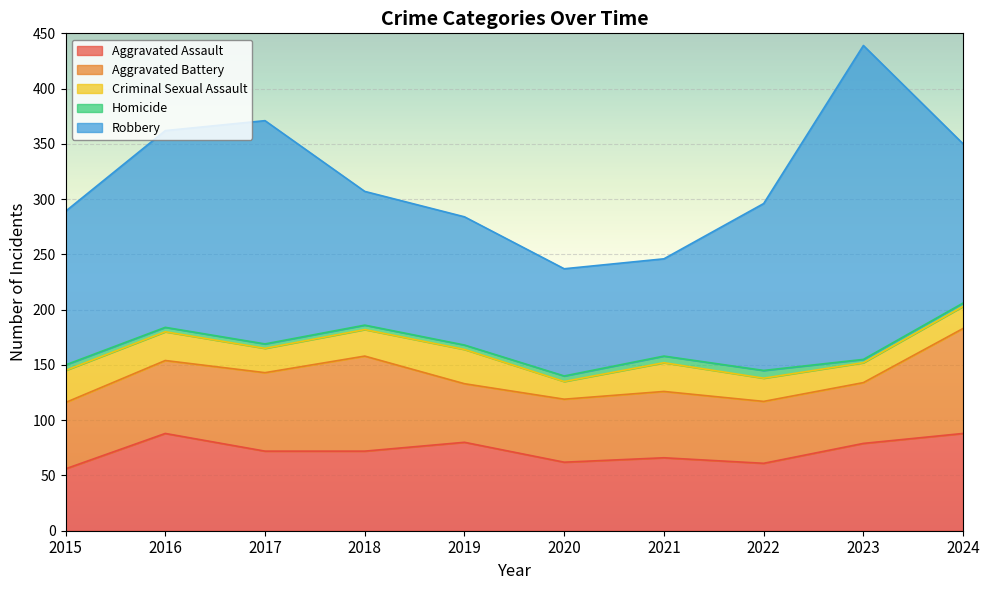

List the labels in order of Robbery value, smallest first.

2021, 2020, 2019, 2018, 2015, 2024, 2022, 2016, 2017, 2023